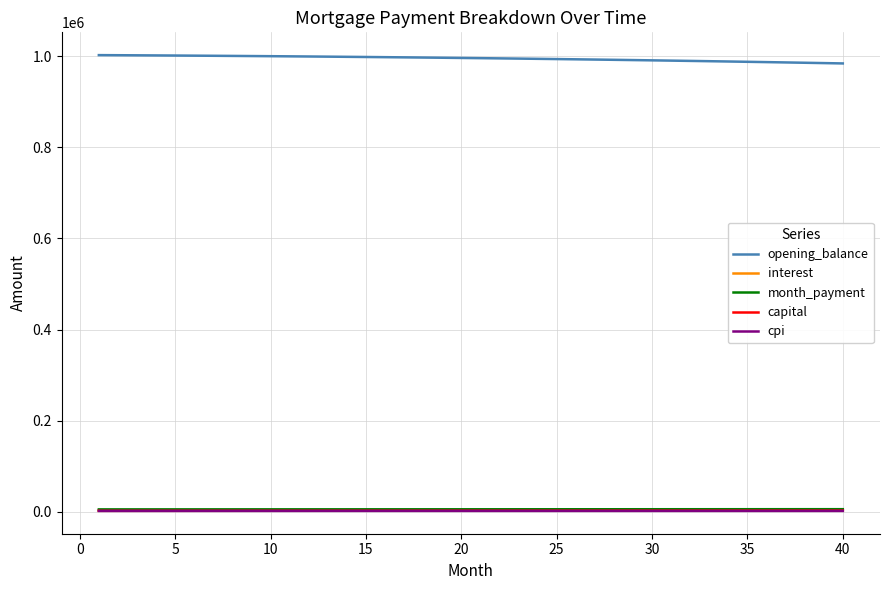

Which series has the largest total across all categories?

opening_balance